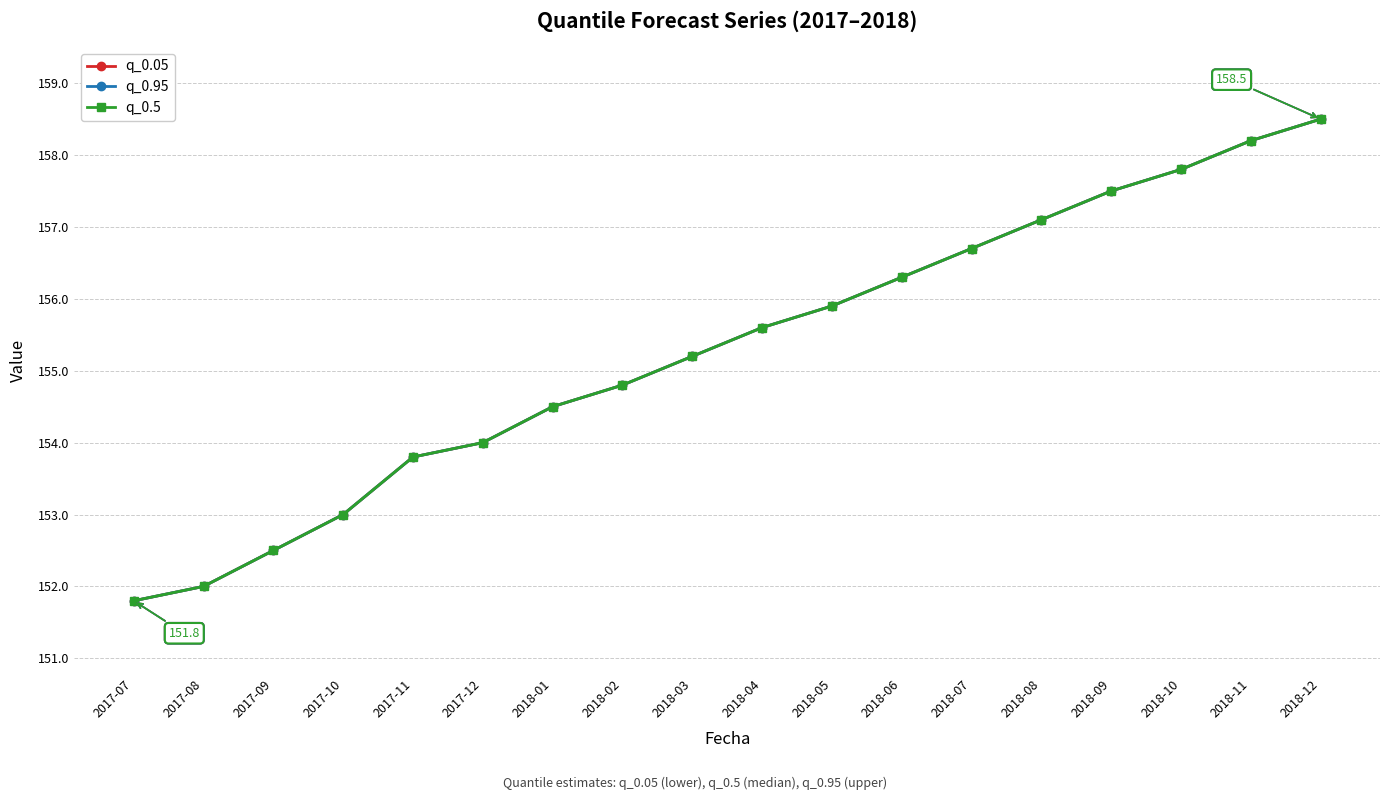

The q_0.5 series shows 151.8 at 2017-07. True or false?

True